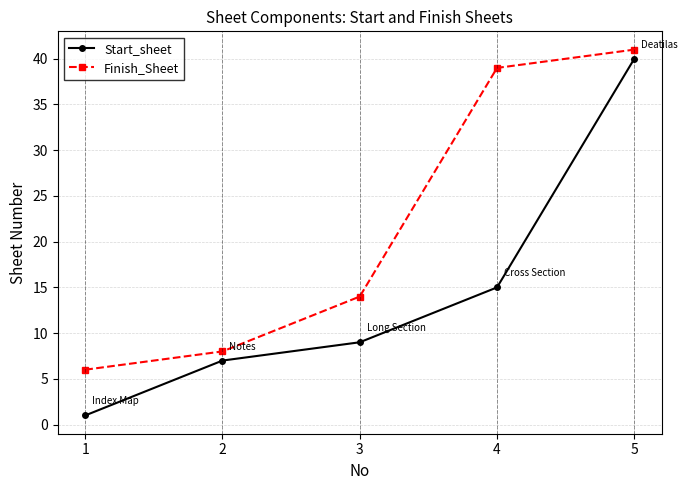

What is the value of the Finish_Sheet point at the 5th from the left?

41